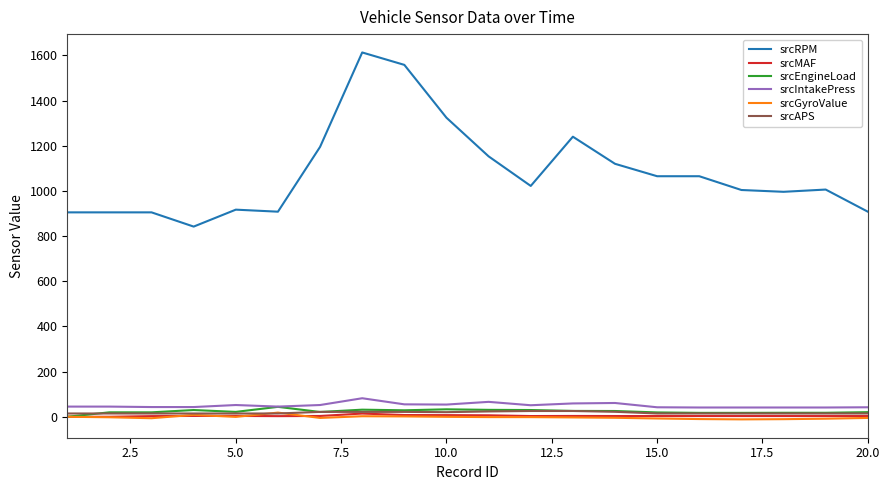

True or false: srcEngineLoad and srcRPM cross at least once.

False